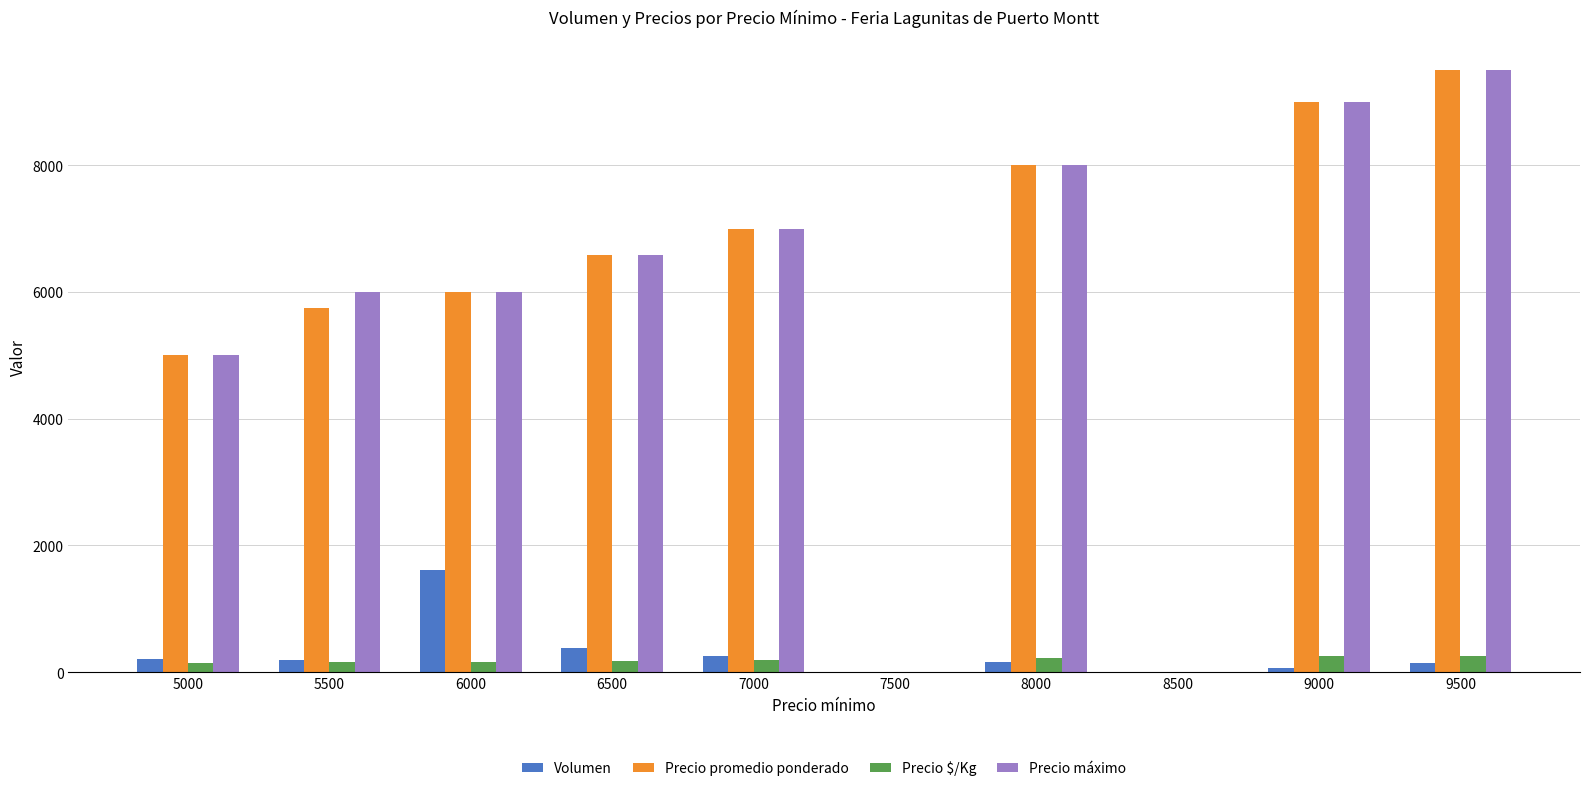

The value of Precio promedio ponderado at 9500 is 9500. True or false?

True